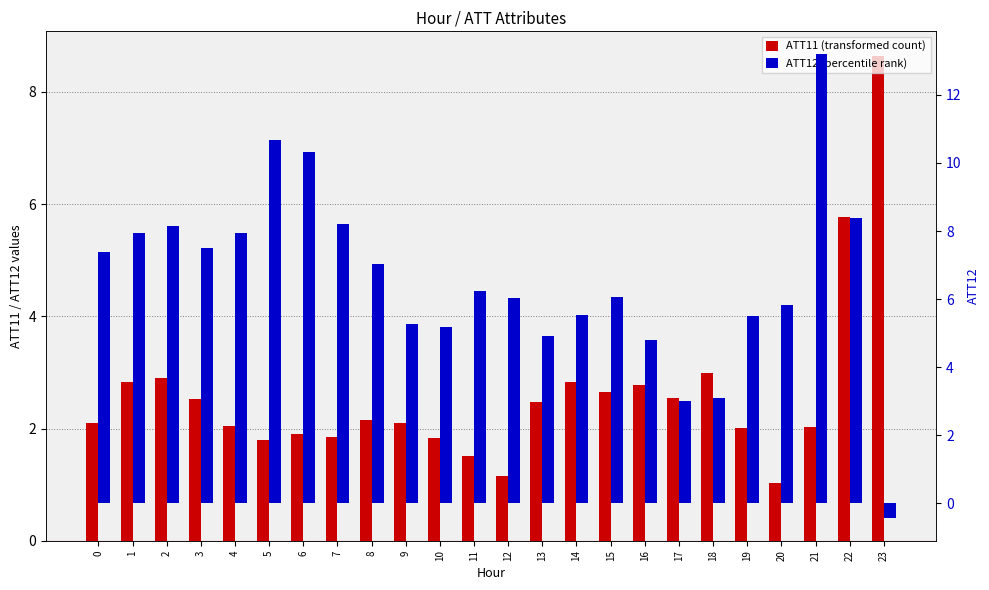

What is the minimum value shown in the chart?

-0.4